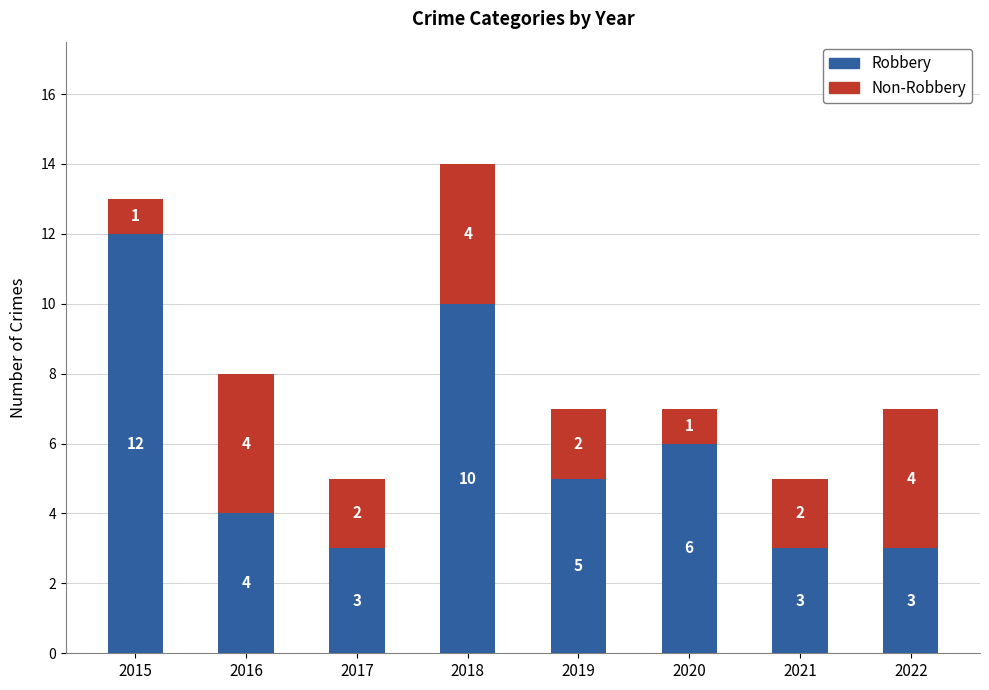

True or false: Robbery has a value of 3 at 2016.

False